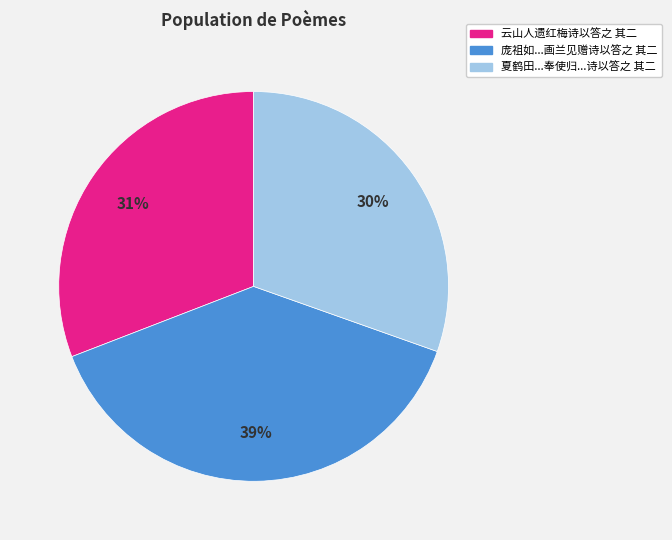

Is there any slice that represents more than half of the pie?

No